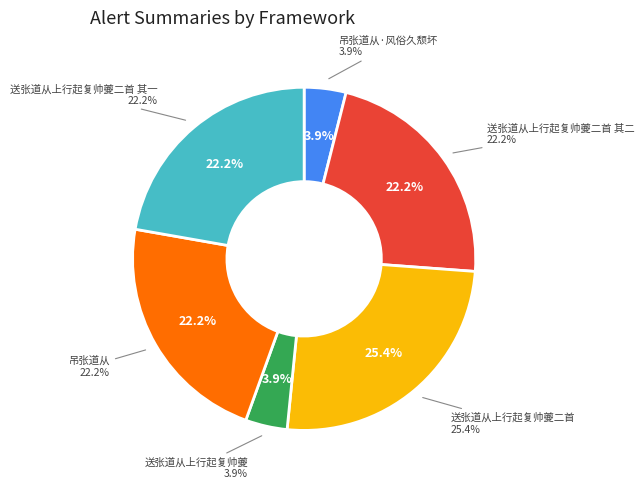

What is the change in value from 送张道从上行起复帅夔二首 其二 to 送张道从上行起复帅夔?

-810587